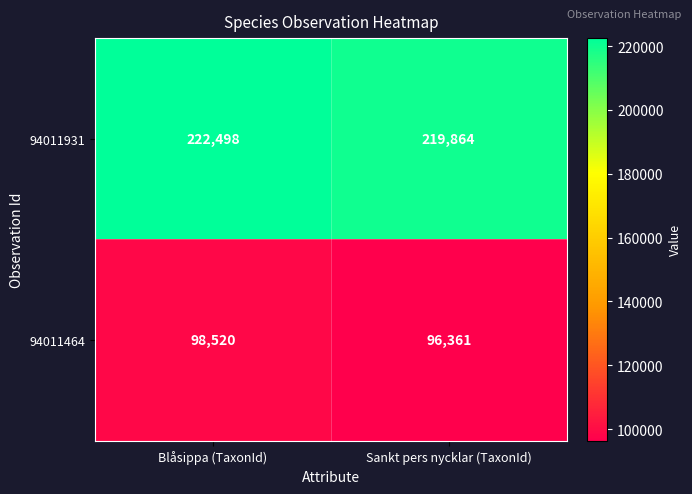

The 94011931 series shows 219864 at Sankt pers nycklar (TaxonId). True or false?

True